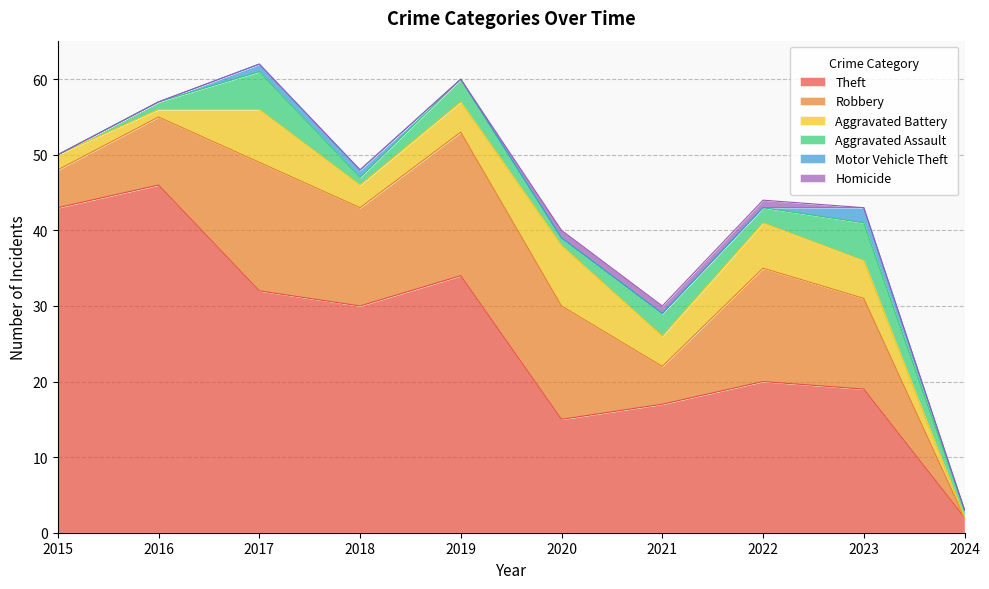

At how many categories does at least one series exceed 2?

9